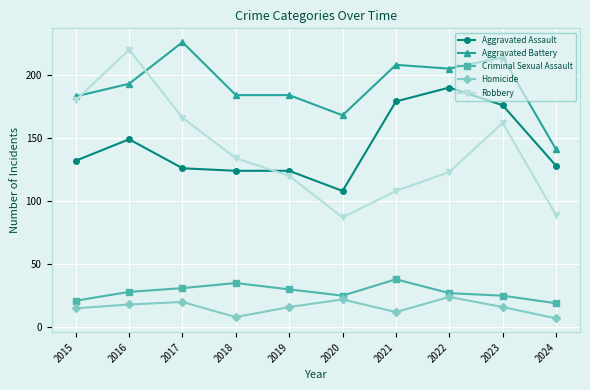

The value of Criminal Sexual Assault at 2016 is 45. True or false?

False